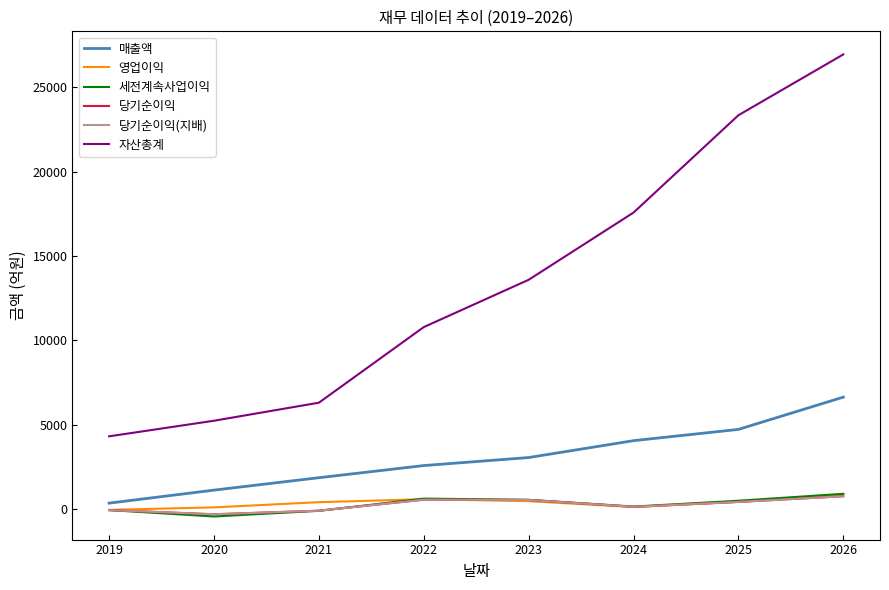

True or false: 자산총계 and 세전계속사업이익 cross at least once.

False